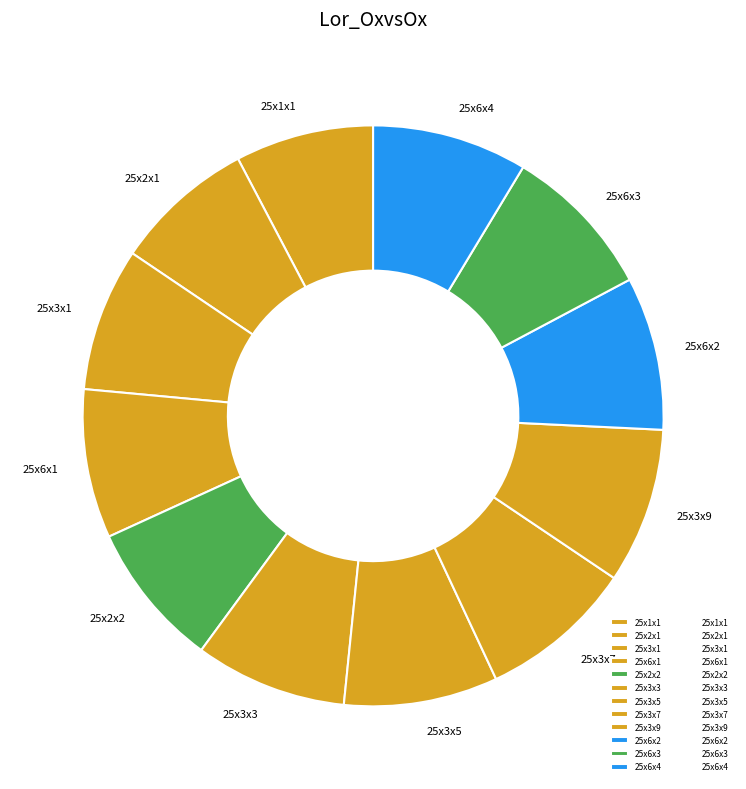

Does 25x3x9 account for over 50% of the chart?

No